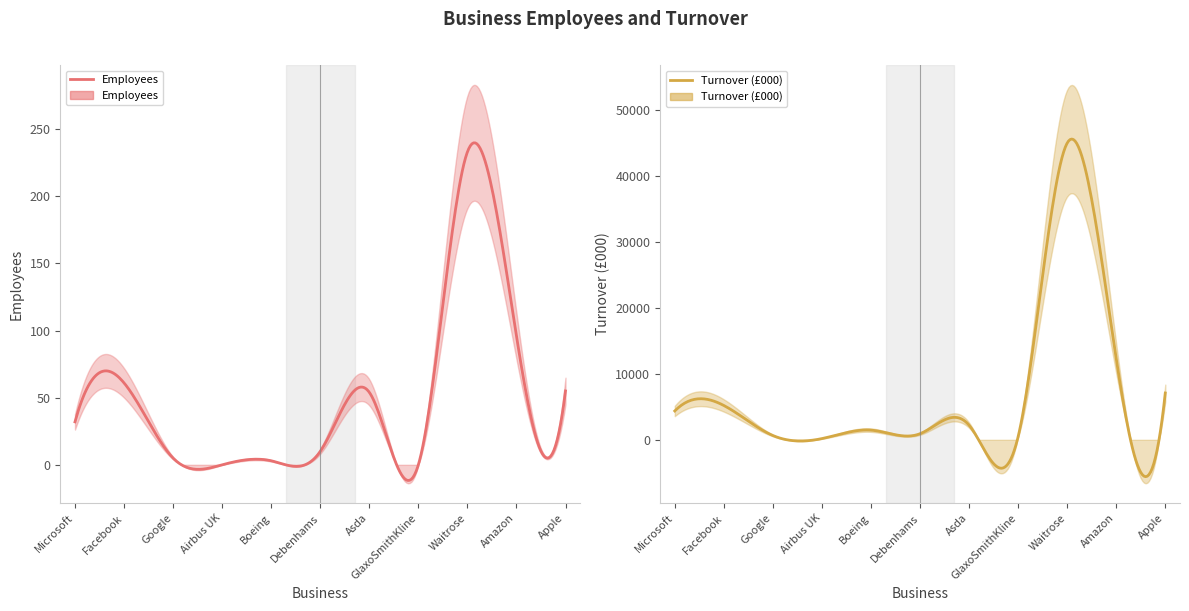

Is this an area chart (filled region under the line)?

No